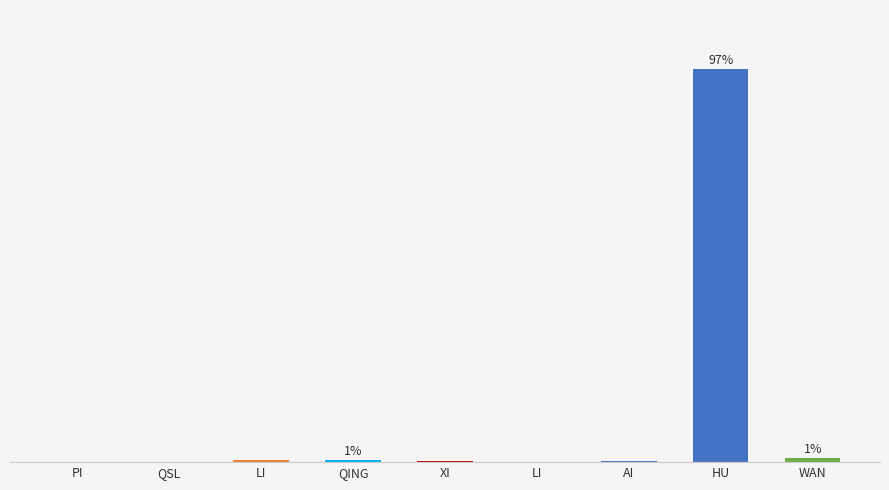

Rank the categories by value from highest to lowest.

HU, WAN, QING, LI, XI, AI, LI, PI, QSL